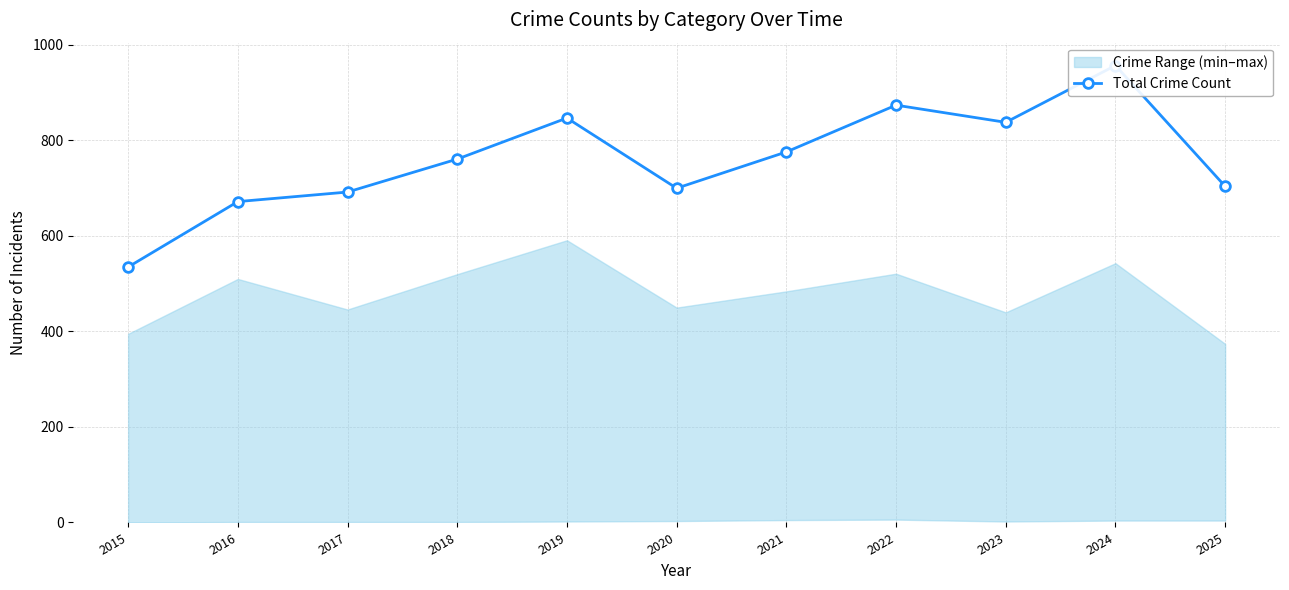

What is the value of the 5th point from the left?

847